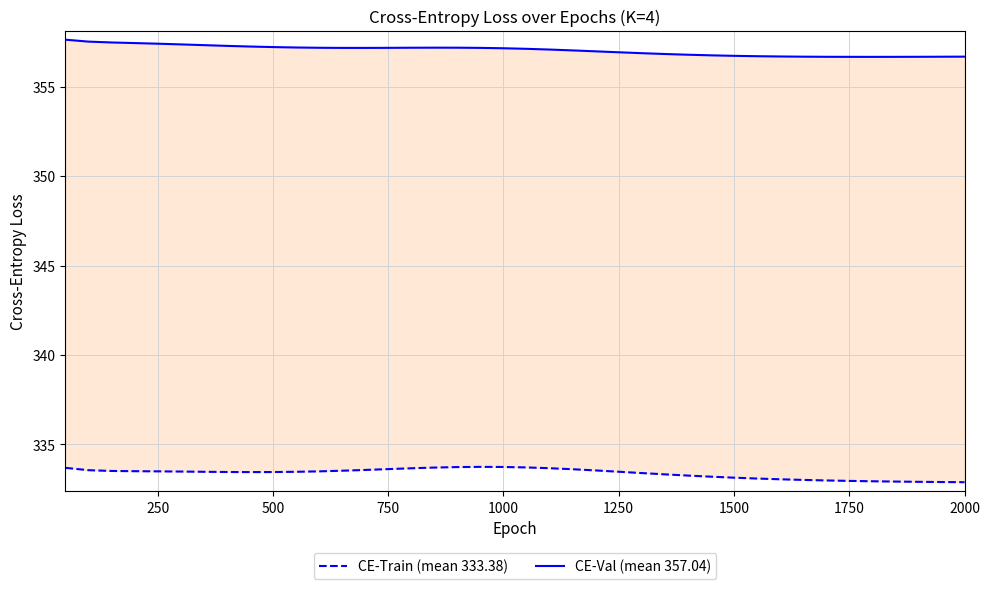

What is the lowest value of the CE-Val (mean 357.04) series?

356.7